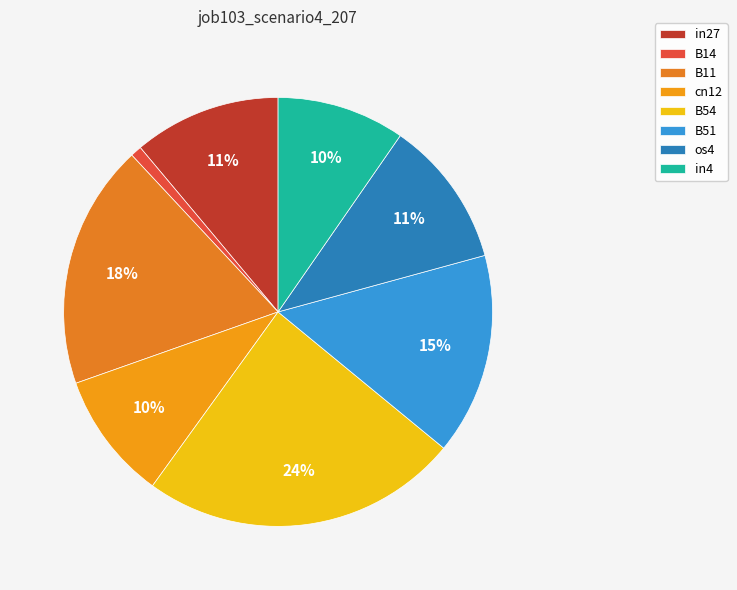

Combined, do B11 and B51 account for over 50%?

No